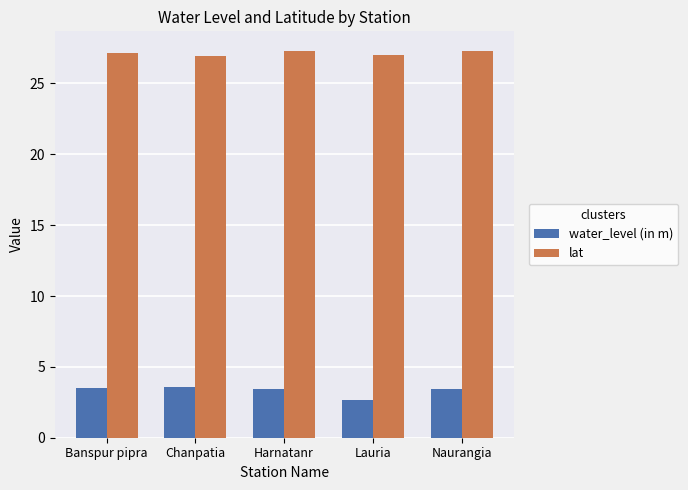

What is the difference between the lat values at Naurangia and Banspur pipra?

0.1